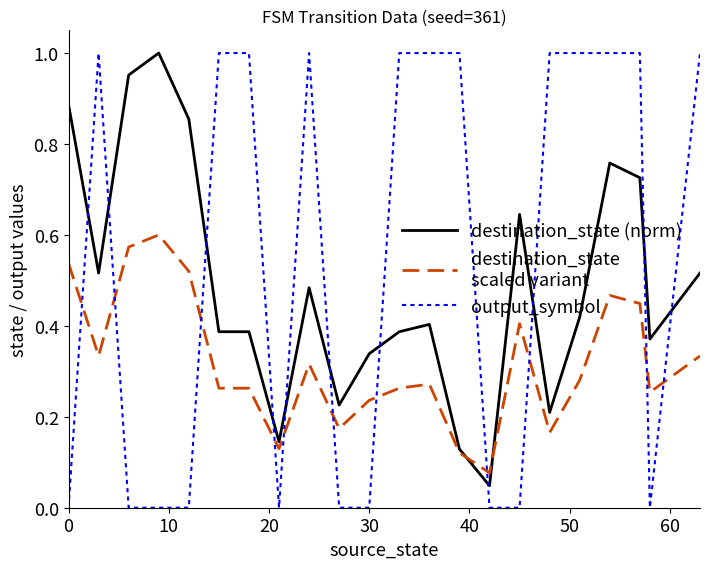

Reading left to right, transcribe all the data shown in this chart.

destination_state (norm): 0.9	0.5	1.0	1.0	0.9	0.4	0.4	0.1	0.5	0.2	0.3	0.4	0.4	0.1	0.0	0.6	0.2	0.4	0.8	0.7	0.4	0.5
destination_state
scaled variant: 0.5	0.3	0.6	0.6	0.5	0.3	0.3	0.1	0.3	0.2	0.2	0.3	0.3	0.1	0.1	0.4	0.2	0.3	0.5	0.4	0.3	0.3
output_symbol: 0.0	1.0	0.0	0.0	0.0	1.0	1.0	0.0	1.0	0.0	0.0	1.0	1.0	1.0	0.0	0.0	1.0	1.0	1.0	1.0	0.0	1.0